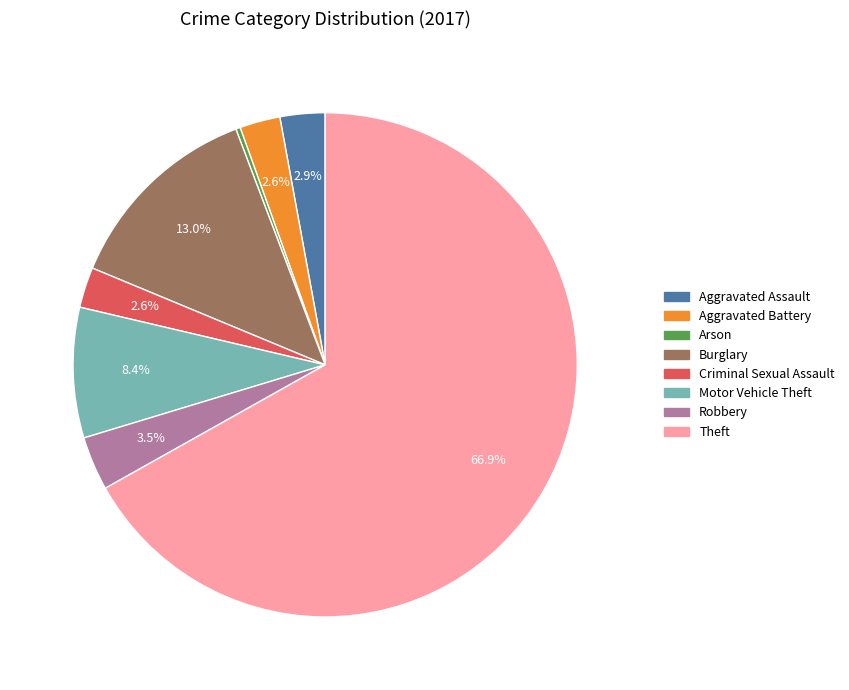

What percentage is the Aggravated Assault slice, to the nearest percent?

3%